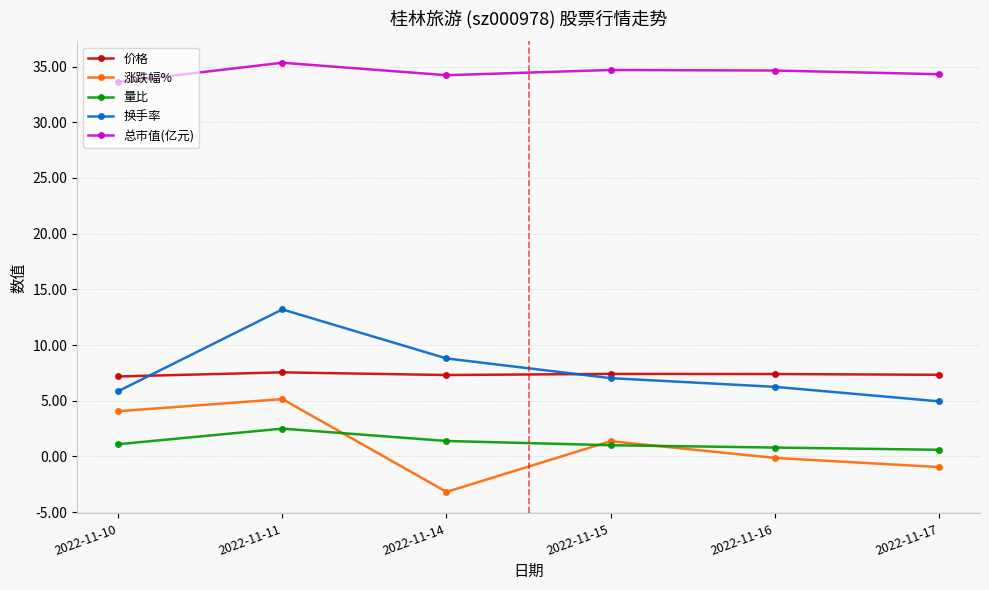

How many values in the 涨跌幅% series are below 1?

3